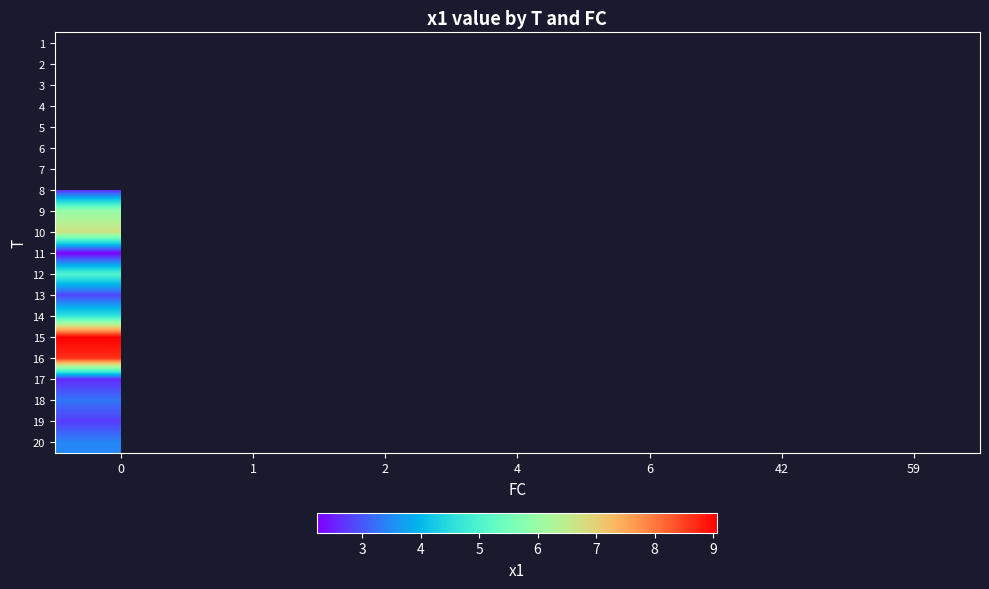

How many data points does each series have?

7